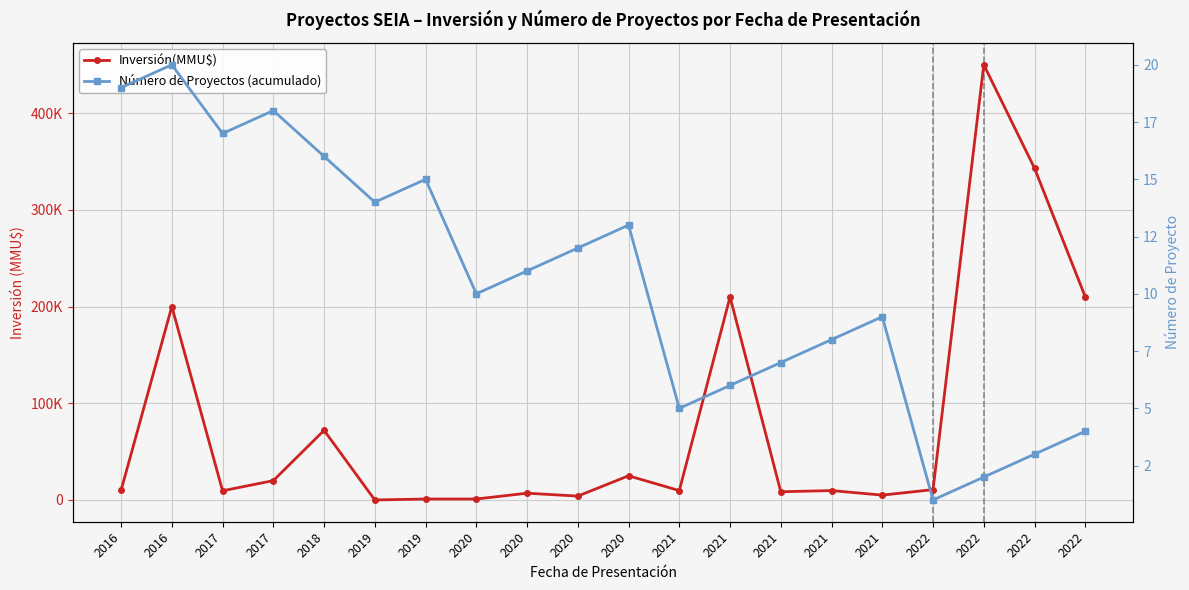

In Inversión(MMU$), how many points are higher than both neighbors (excluding endpoints)?

7